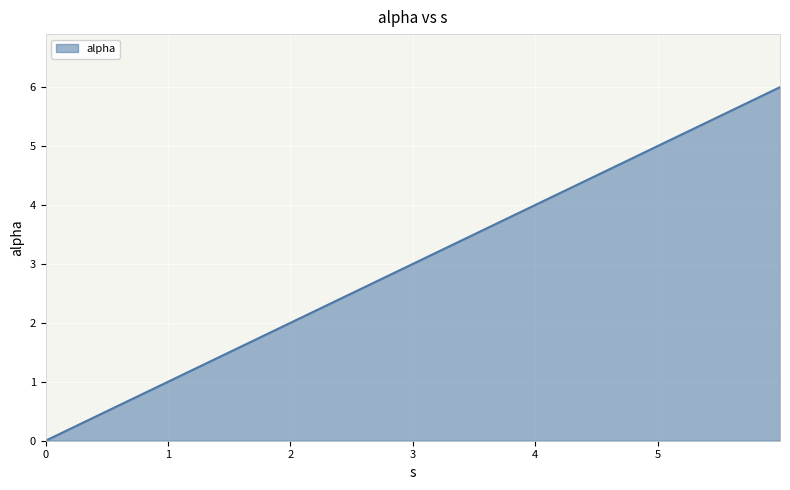

True or false: there are more than 2 points higher than both neighbors.

False